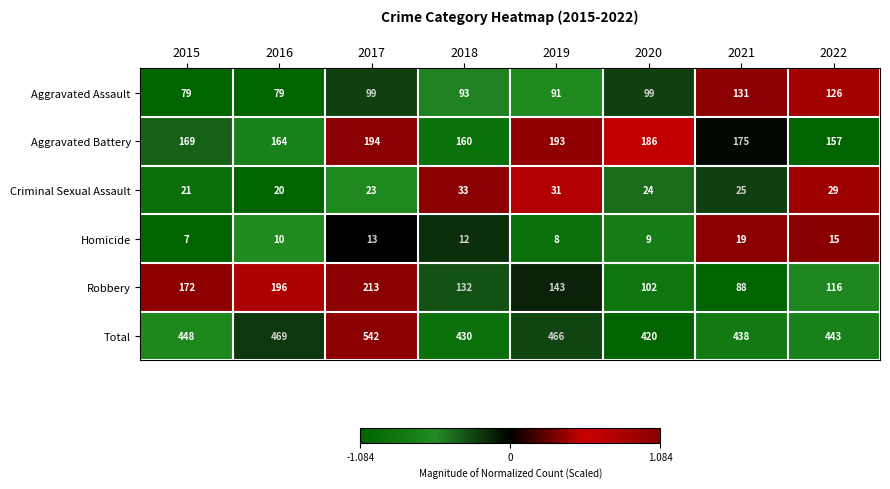

What is the approximate value of Robbery at 2020, to the nearest 10?

100